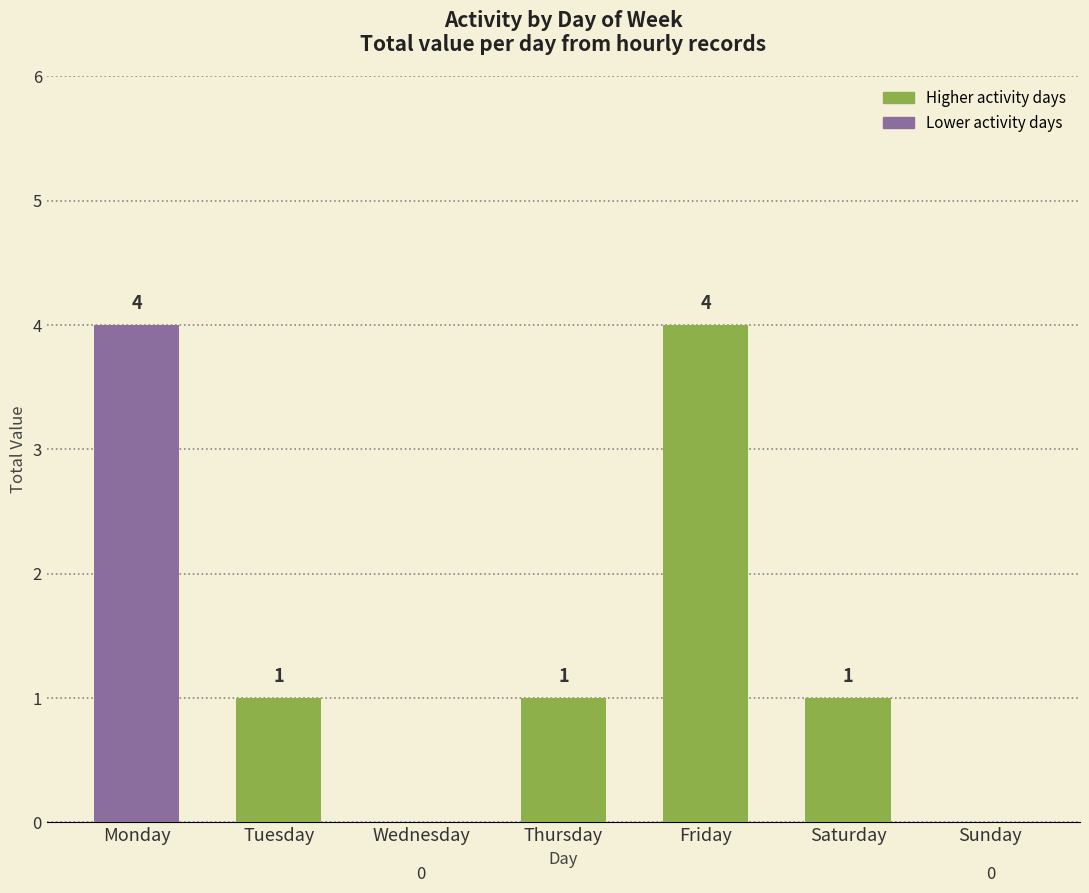

What is the greatest value displayed?

4